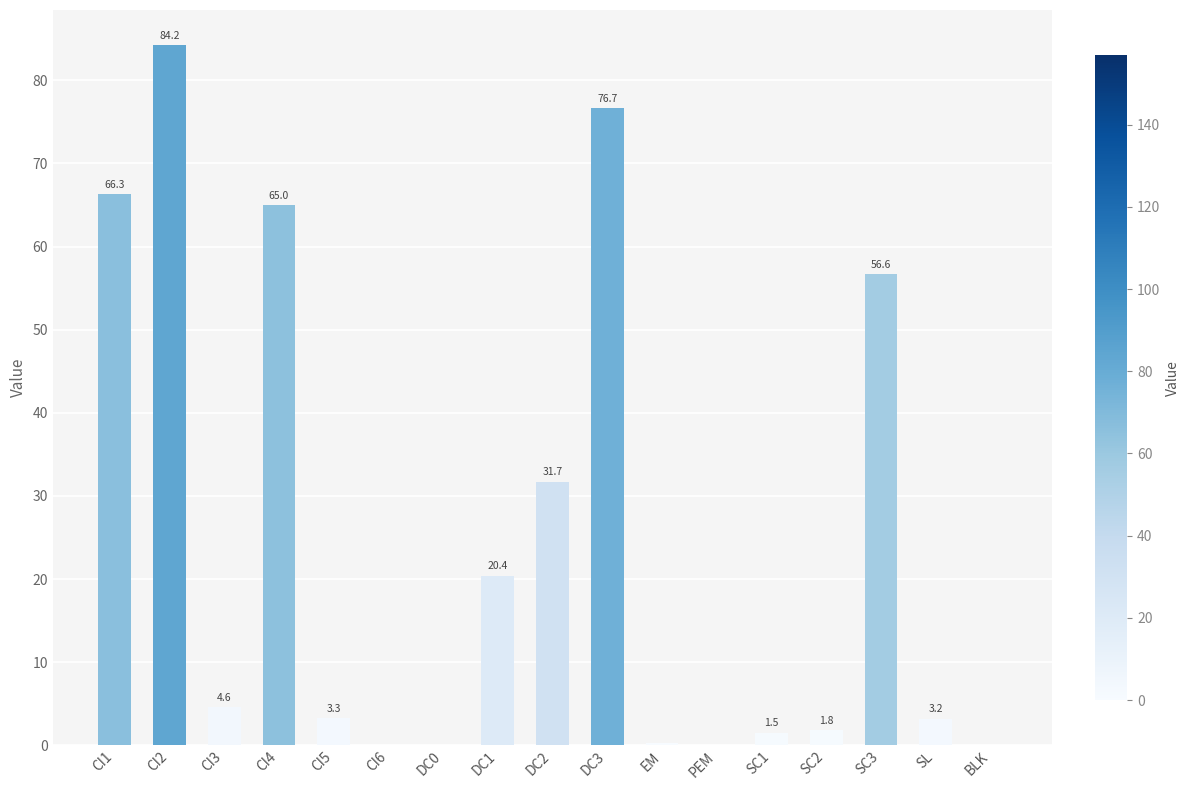

What is the maximum value shown in the chart?

84.2